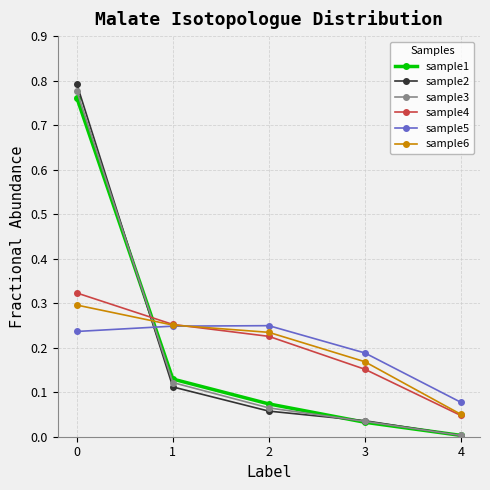

What is the difference between the highest and lowest values at 0?

0.6